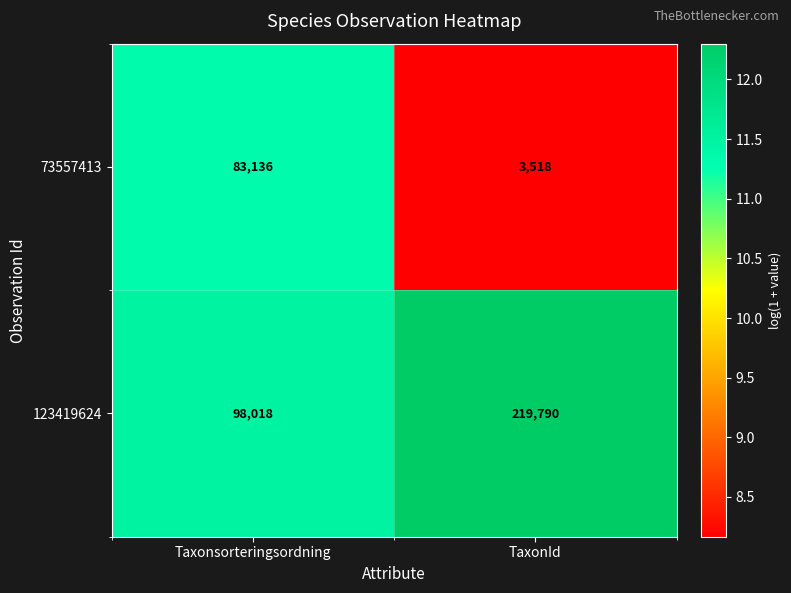

Which series has the largest range (max minus min)?

123419624